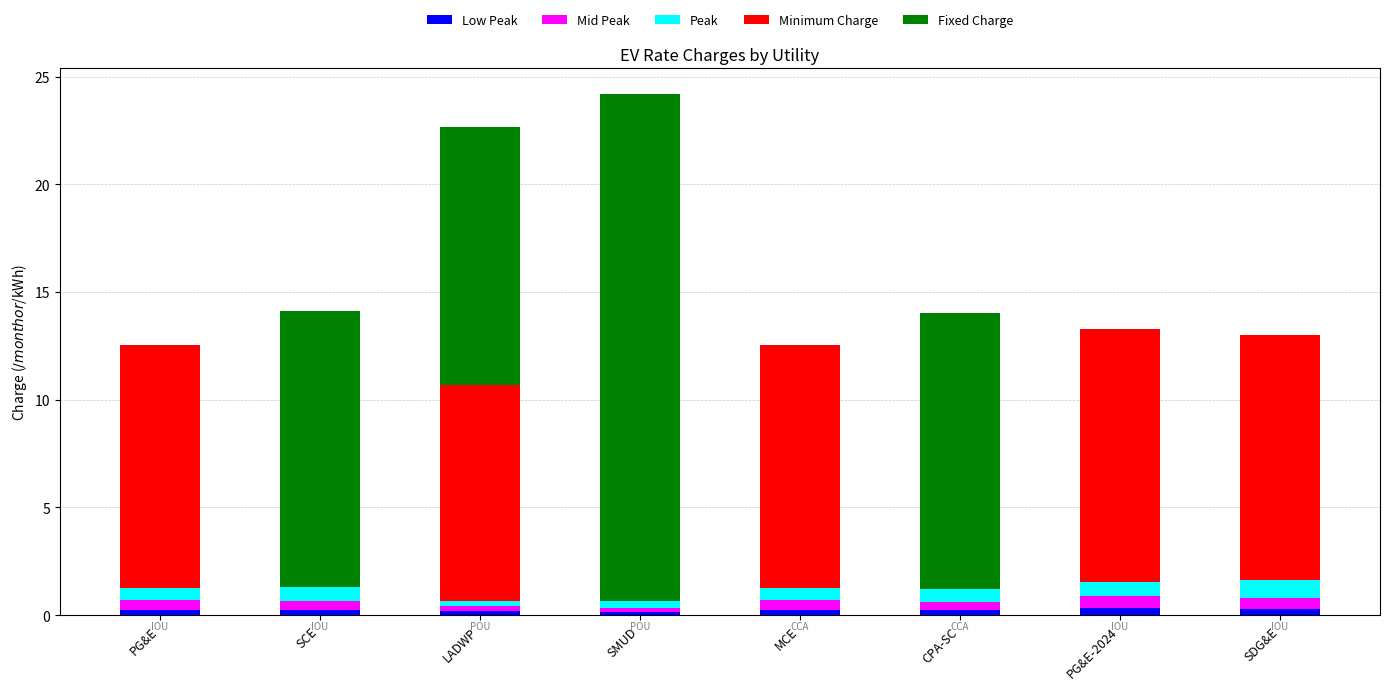

Does the chart contain stacked bars?

Yes